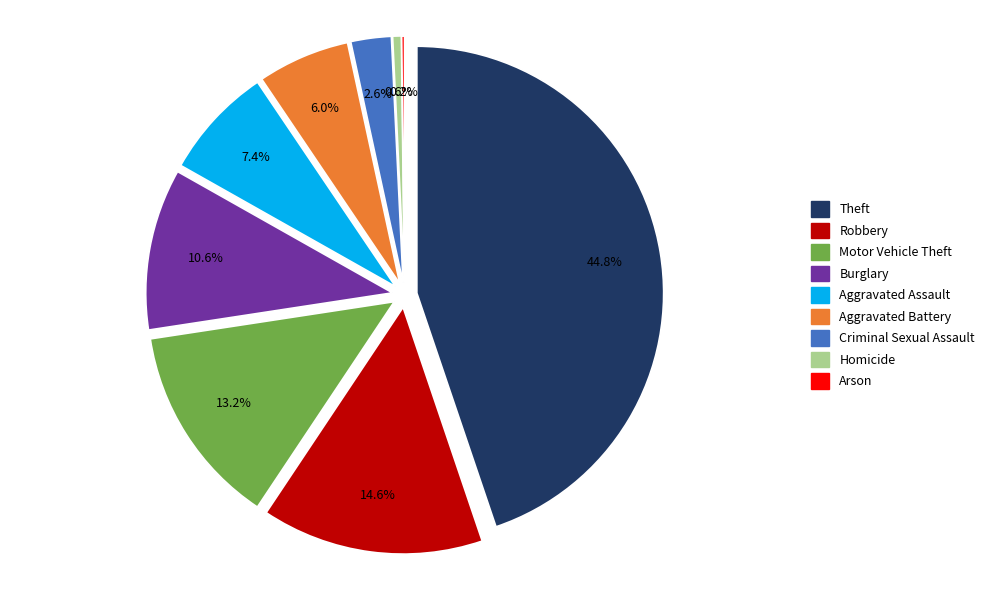

What percentage is the Robbery slice, to the nearest percent?

15%